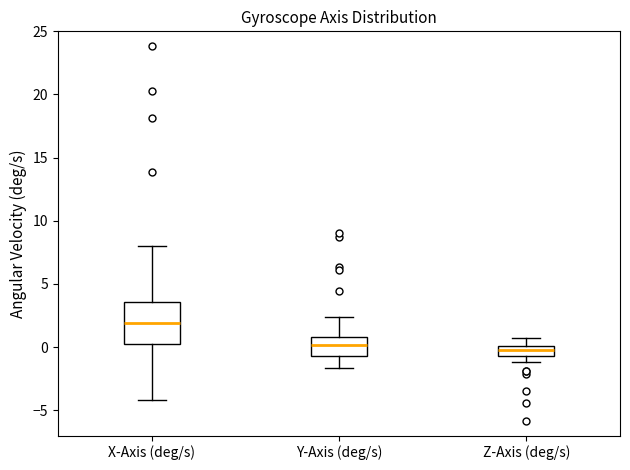

Reading left to right, transcribe this box plot: for each box, give where its median line is, the range the box spans, and where its two whiskers end, as read against the y-axis. The values are not printed on the chart, so give them approximately, as read against the axis.

X-Axis (deg/s): median 2.0, box 0.0 to 3.5, whiskers -4.0 to 8.0
Y-Axis (deg/s): median 0.0, box -0.5 to 1.0, whiskers -1.5 to 2.5
Z-Axis (deg/s): median 0.0 (inside the box), box -0.5 to 0.0, whiskers -1.0 to 0.5